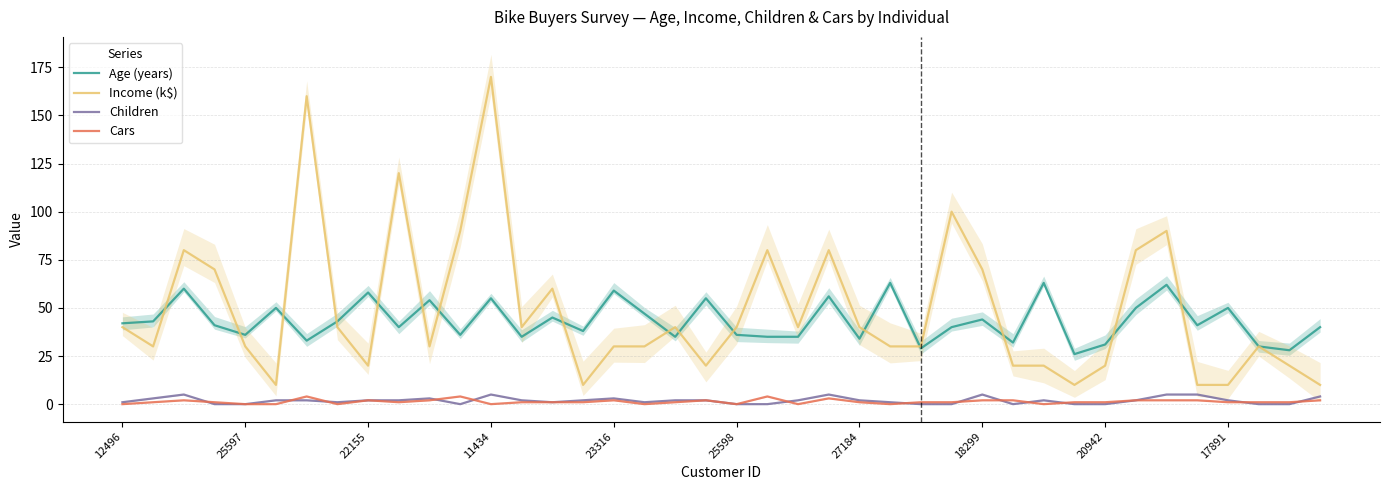

The value of Cars at 24 is 2. True or false?

False